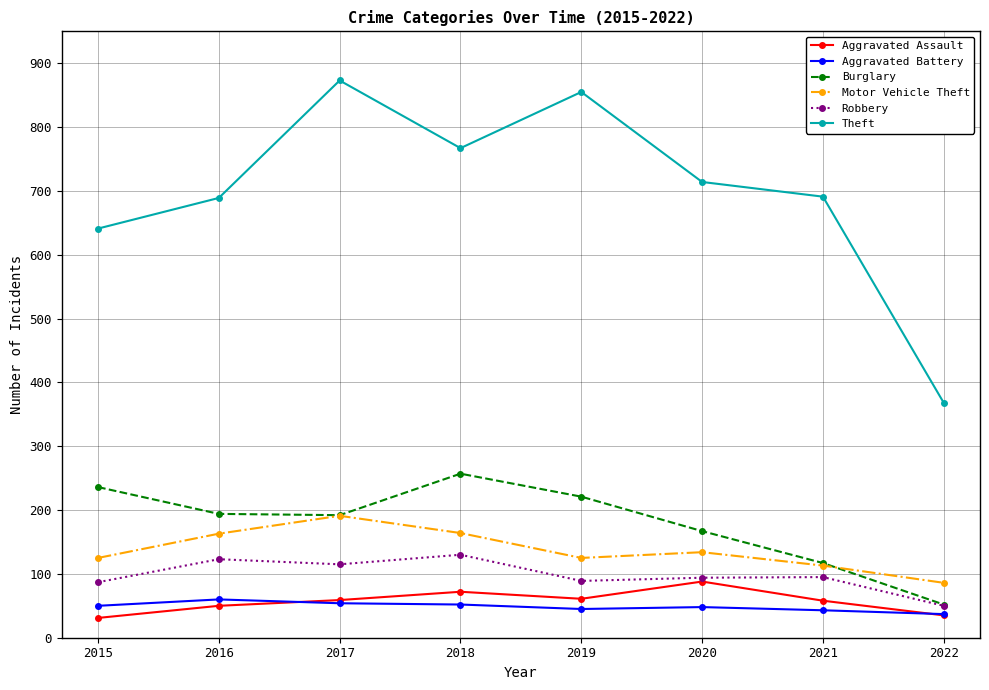

Is the value of Aggravated Assault at 2015 greater than the value of Aggravated Battery at 2019?

No